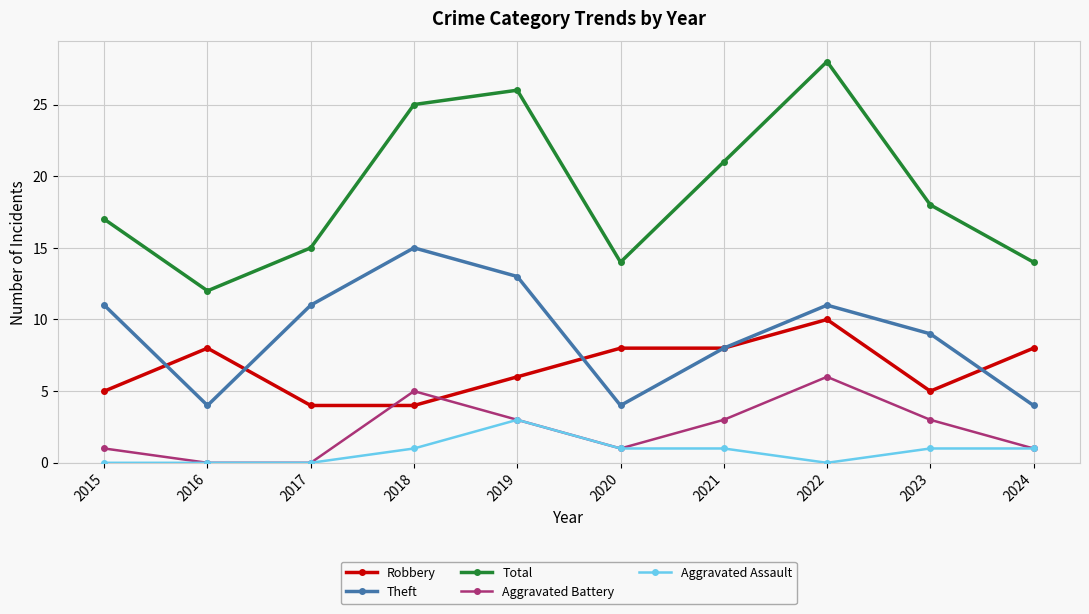

Which series has the largest range (max minus min)?

Total